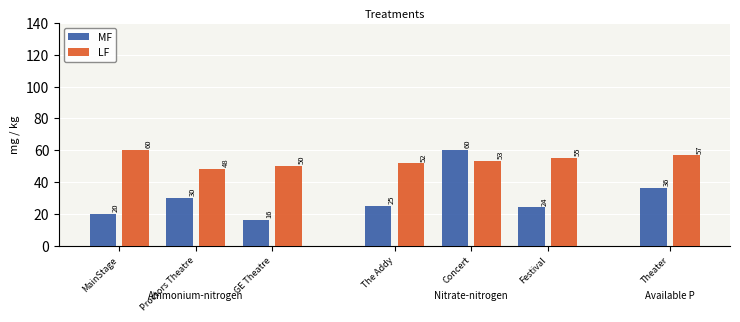

Which series has the largest total across all categories?

LF